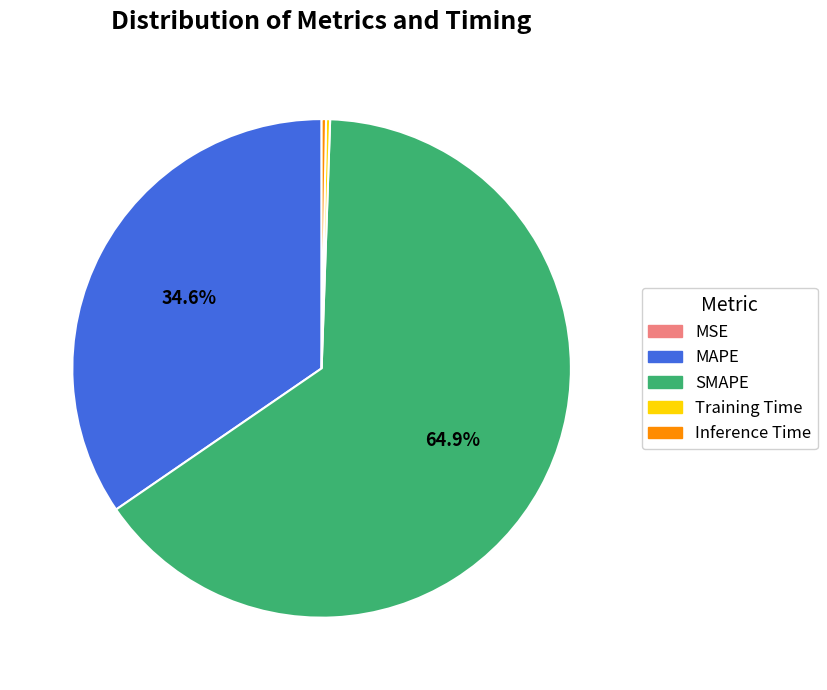

Does SMAPE represent more than half of the total?

Yes